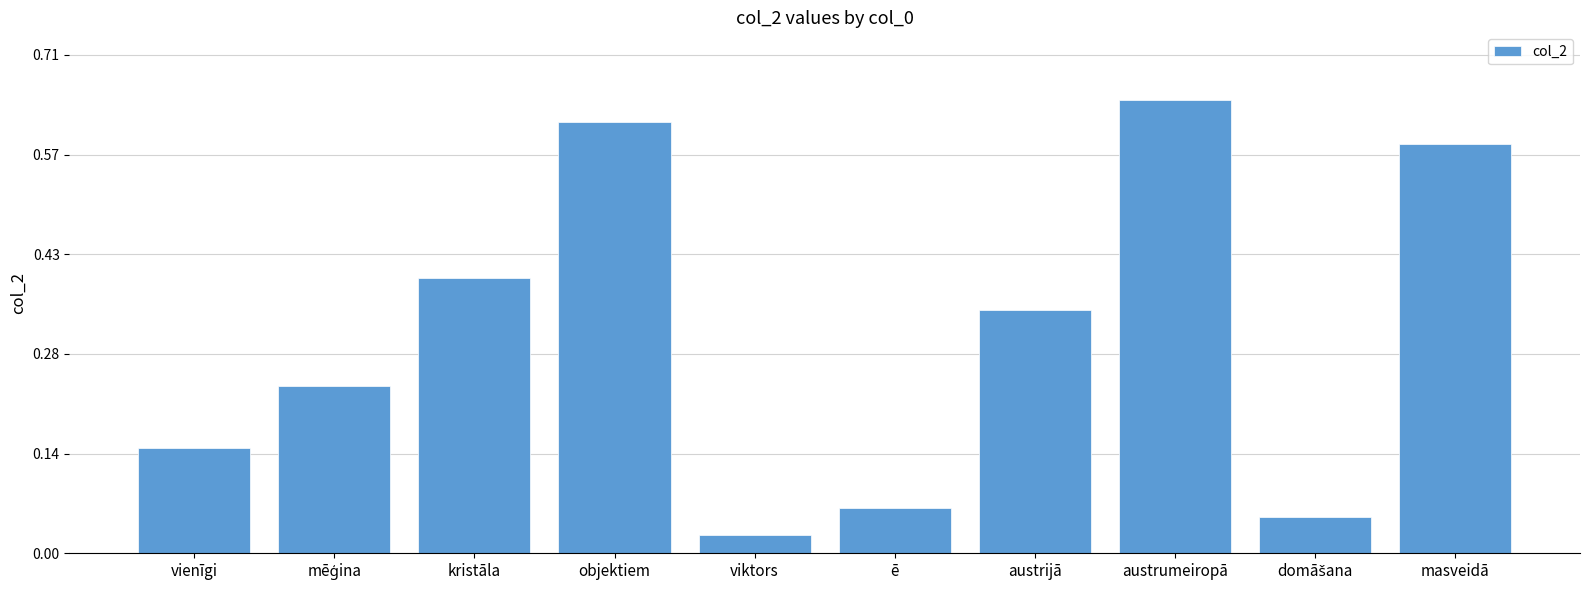

Which category has the highest value across all series?

austrumeiropā